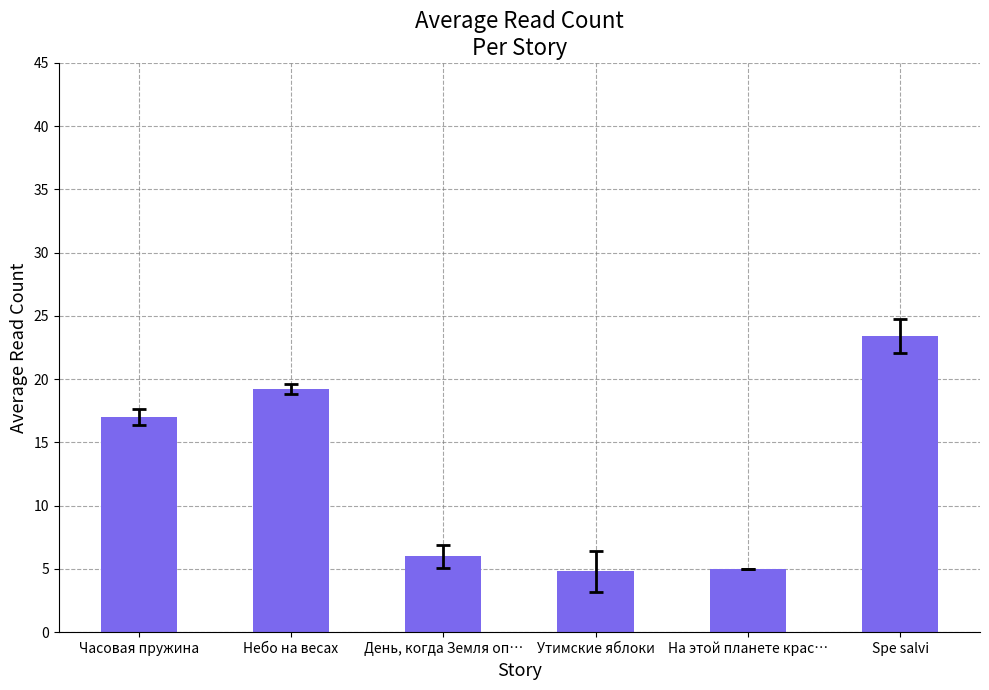

How many data points are less than 17?

3